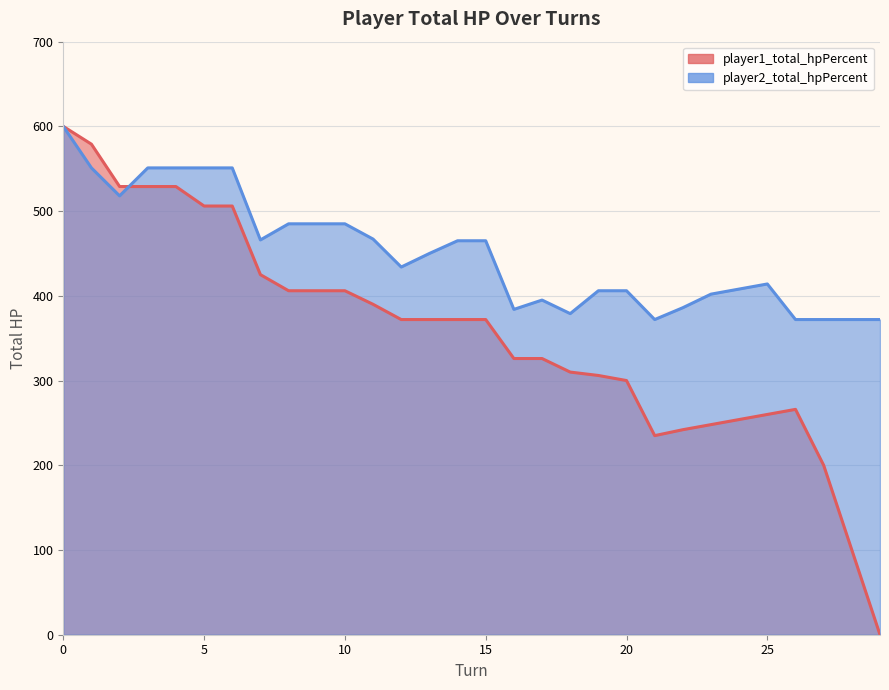

The value of player1_total_hpPercent at 25 is 260. True or false?

True